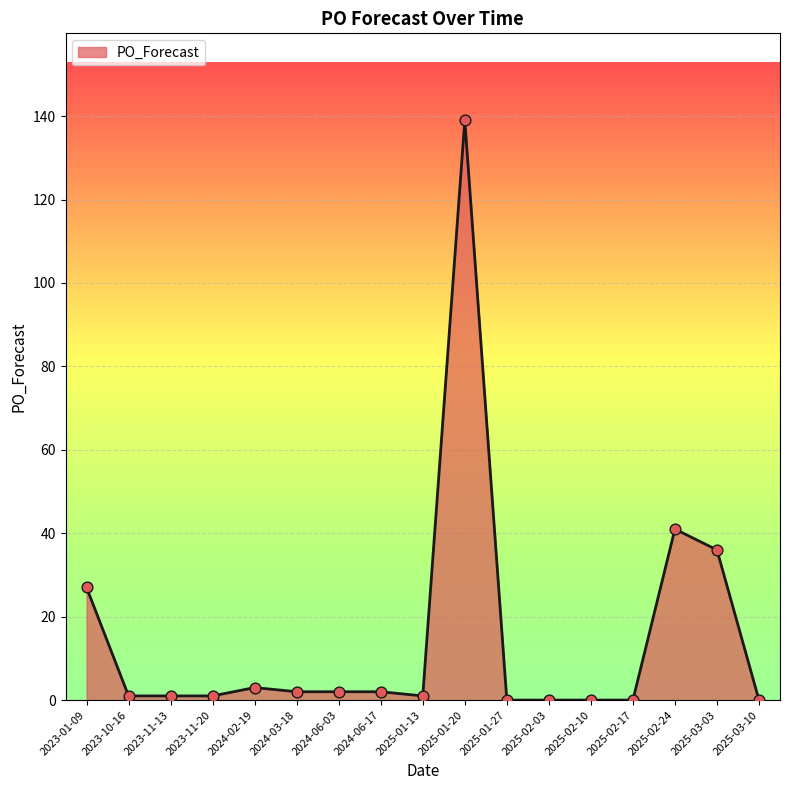

What is the change in value from 2023-01-09 to 2025-02-03?

-27